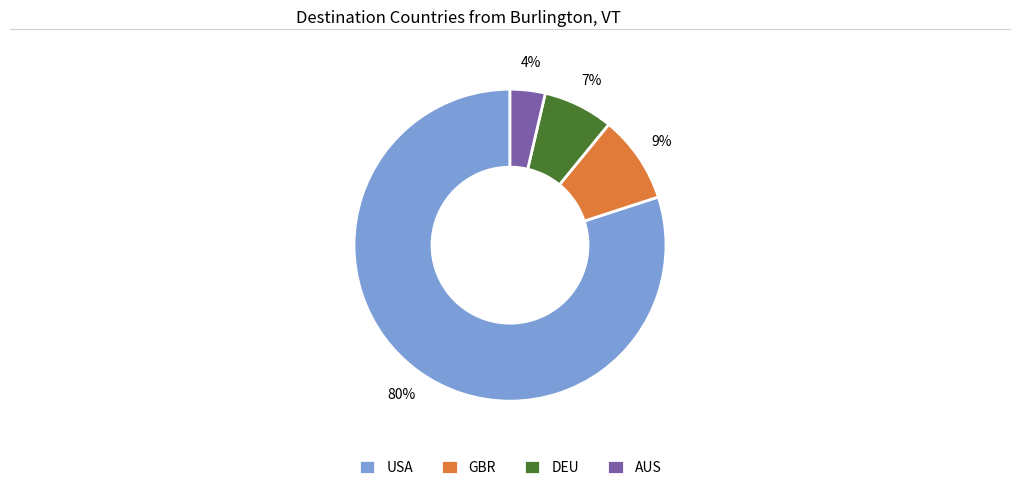

Does any single category account for the majority?

Yes